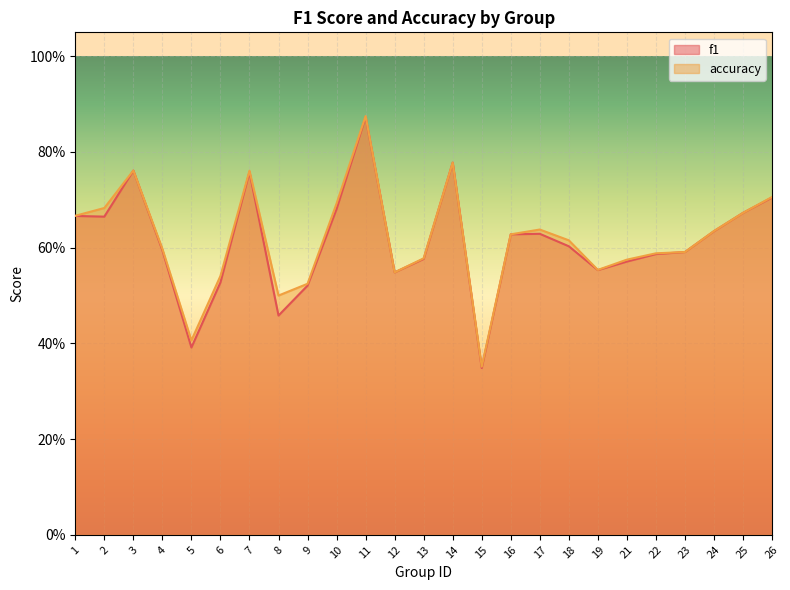

True or false: f1 and accuracy intersect in this chart.

False